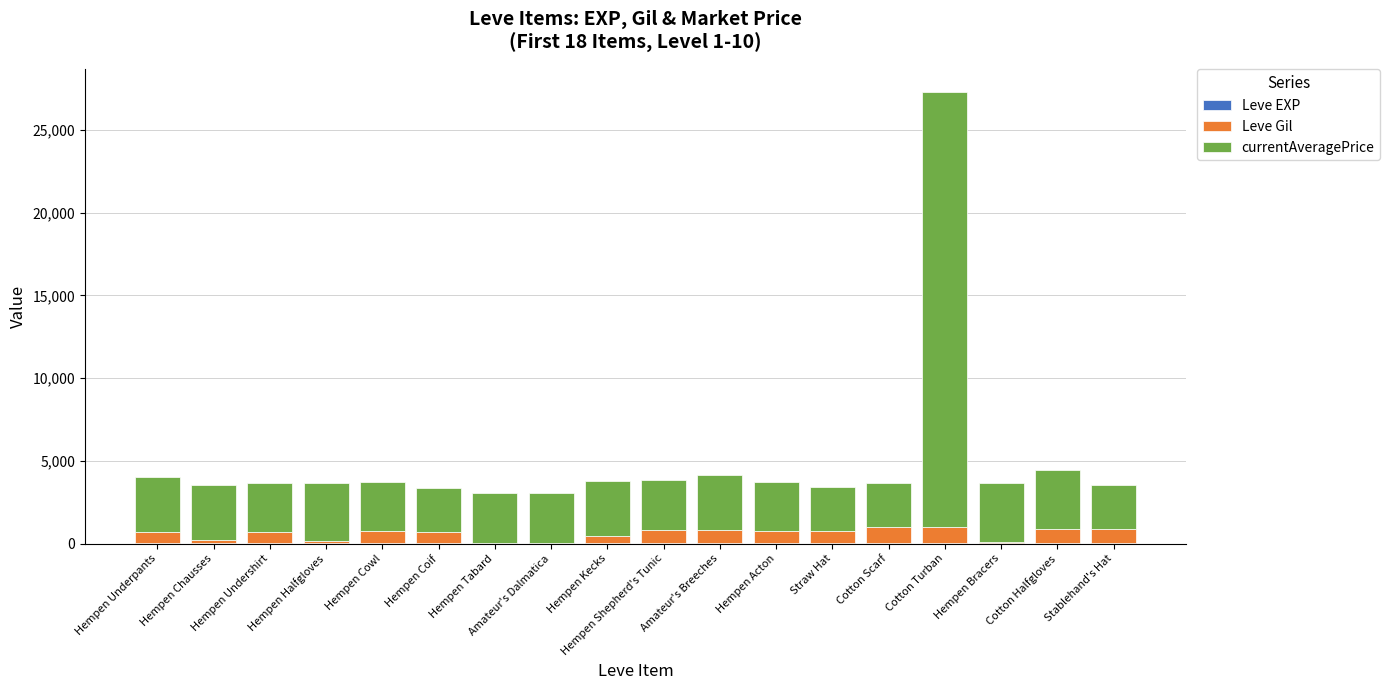

How many categories are shown in the chart?

18